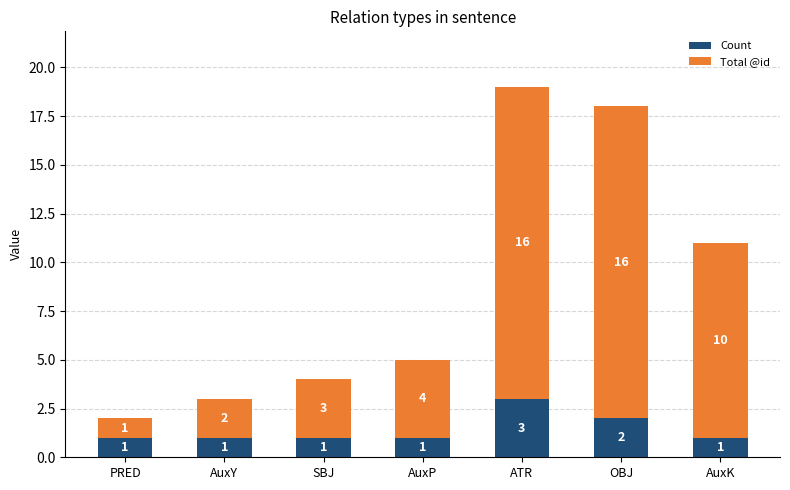

Count the number of categories in the chart.

7